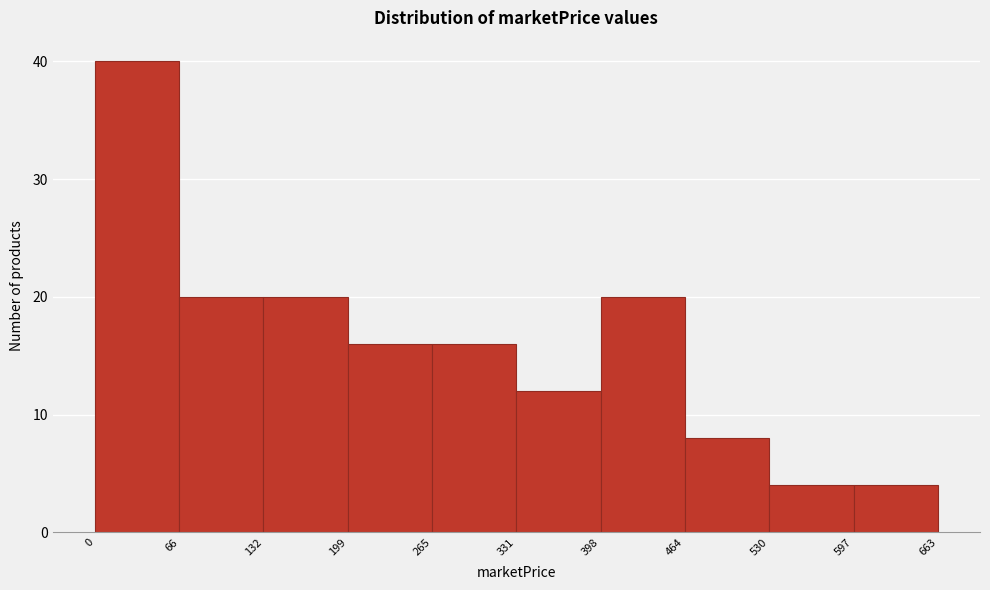

Reading left to right, list every bar in this chart as the range it spans on the x-axis followed by its height. The values are not printed on the chart, so give them approximately, as read against the axis.

0 to 66: 40
66 to 132: 20
132 to 199: 20
199 to 265: 16
265 to 331: 16
331 to 398: 12
398 to 464: 20
464 to 530: 8
530 to 597: 4
597 to 663: 4